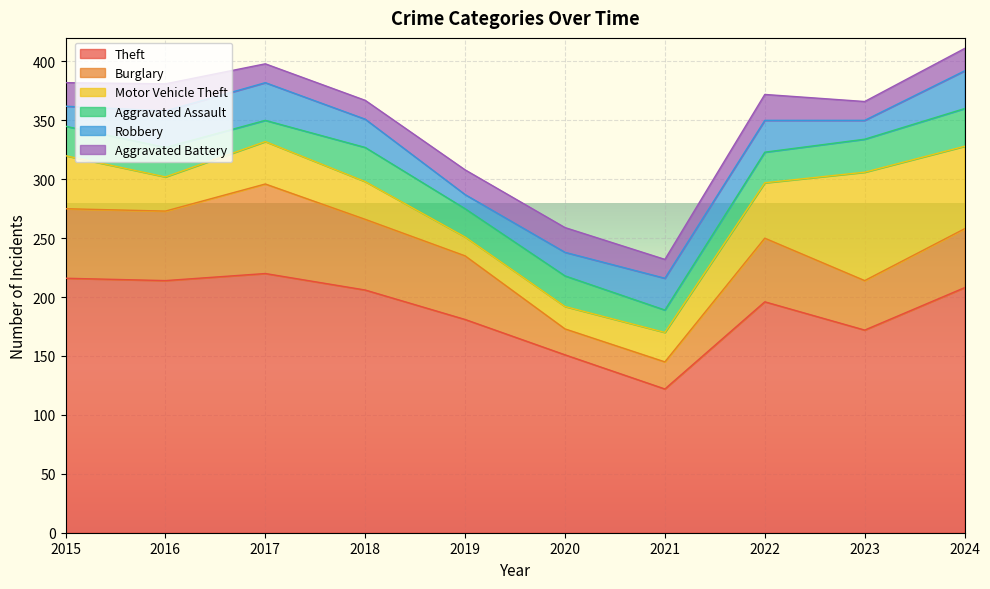

Which has a higher value, 2016 or 2020?

2016